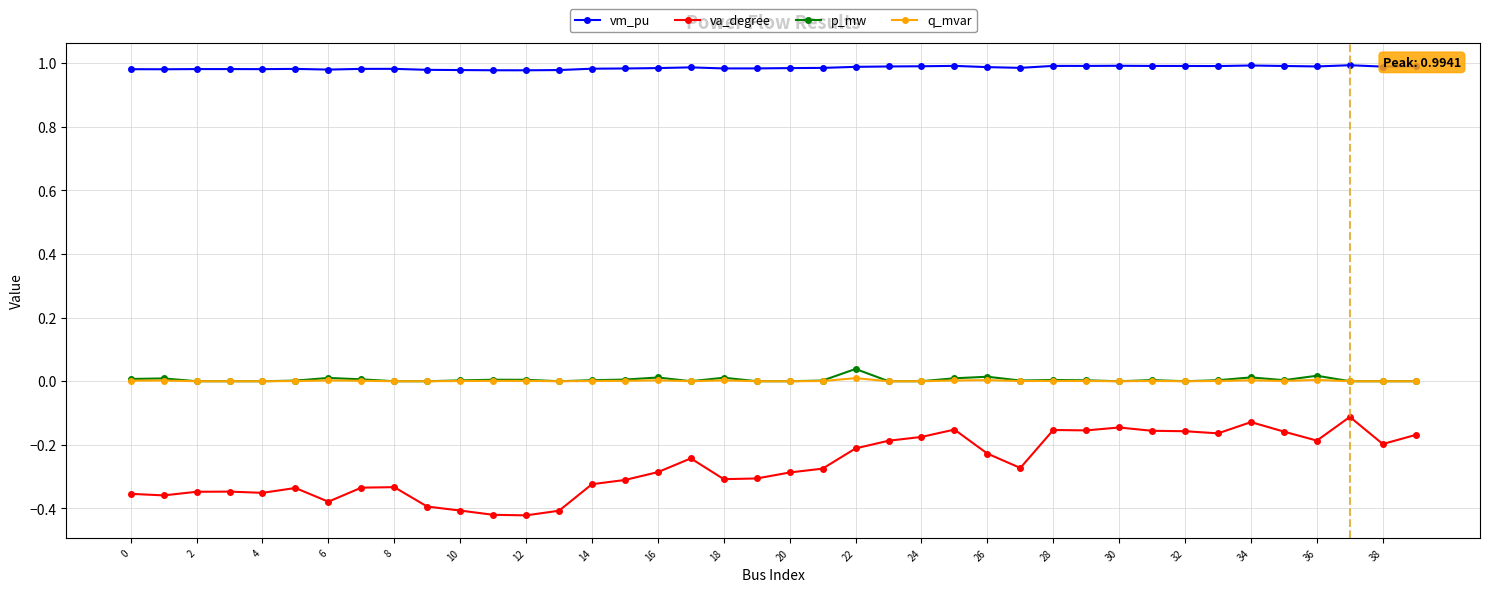

True or false: p_mw has more than 0 interior local peaks.

True